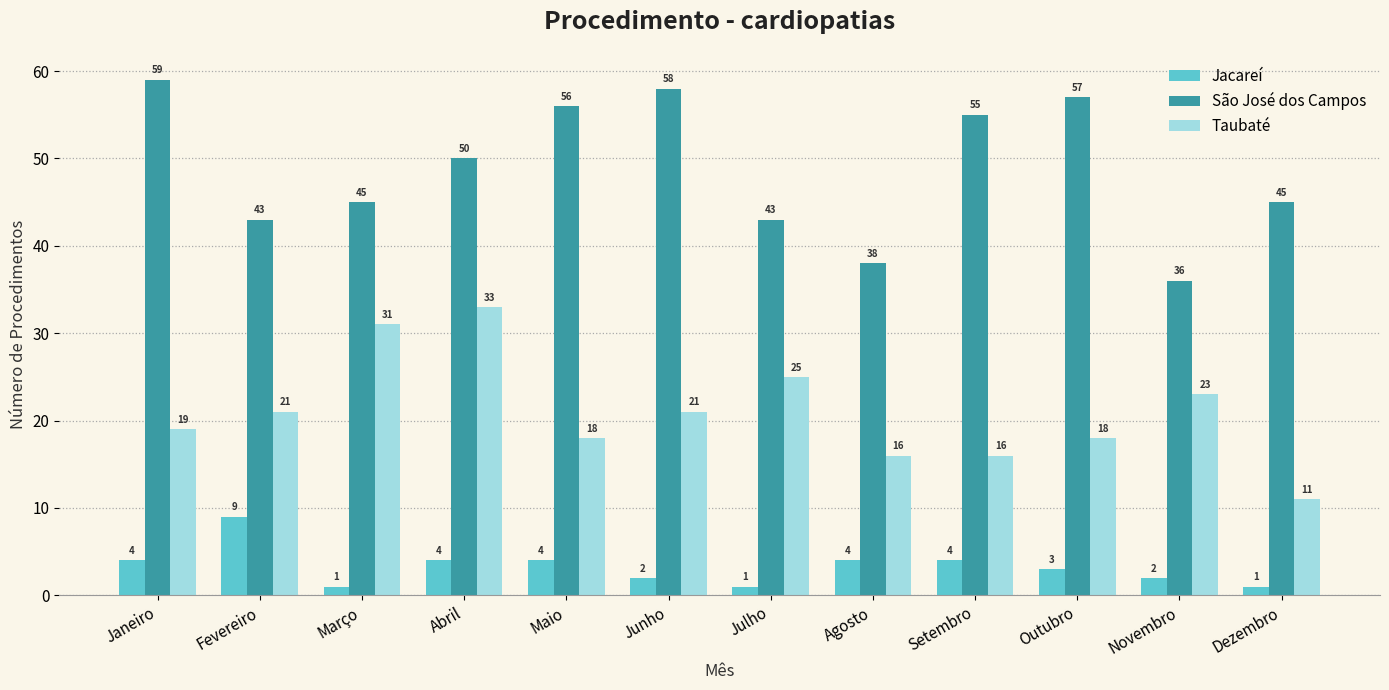

The value of Jacareí at Agosto is 4. True or false?

True